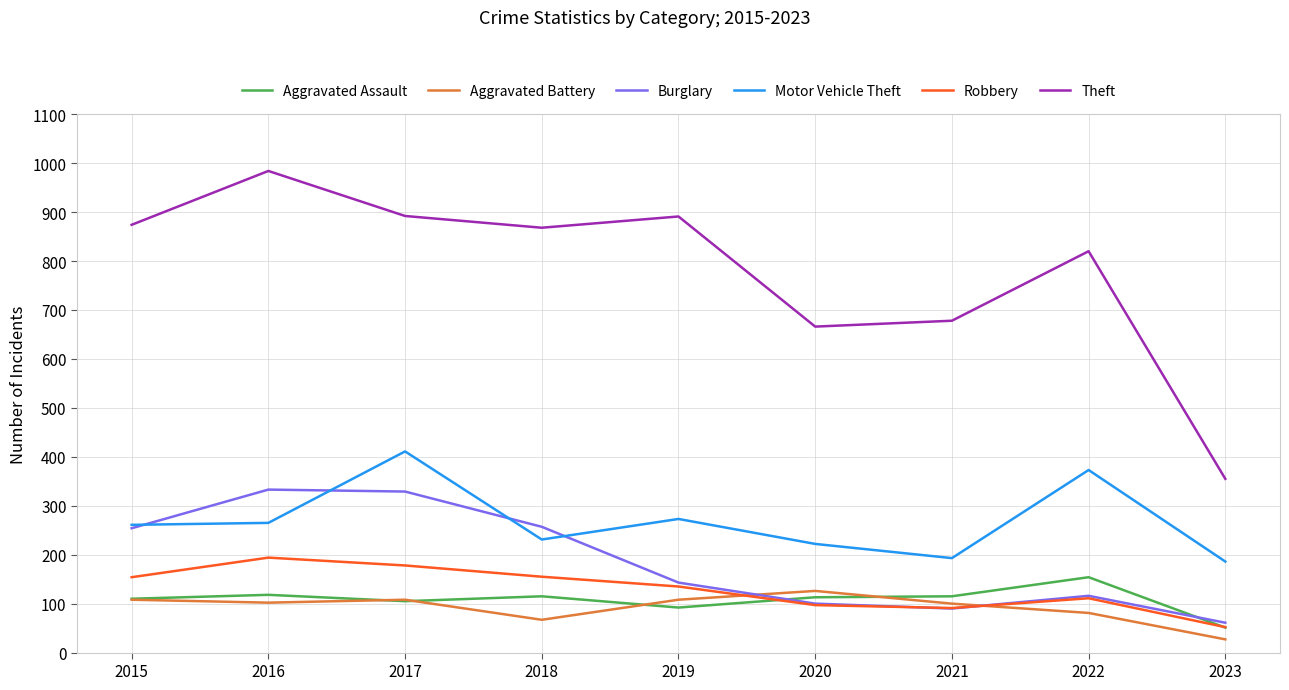

How many distinct data groups are displayed?

6